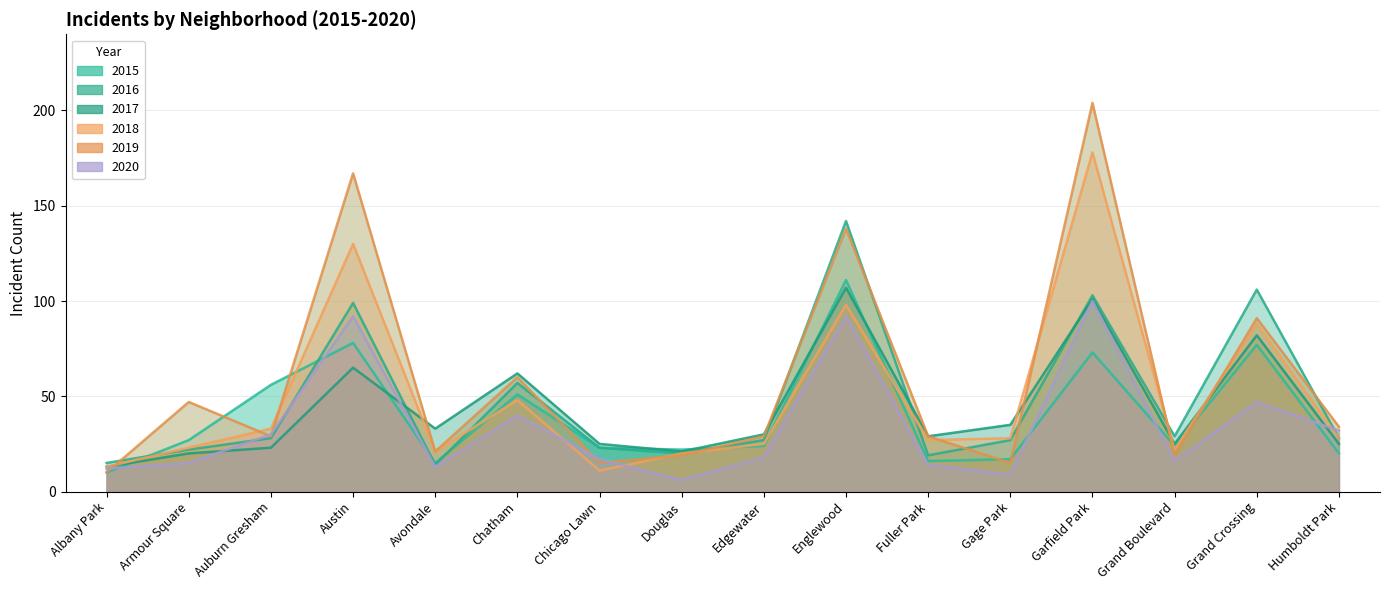

What is the label of the 2nd point from the left?

Armour Square